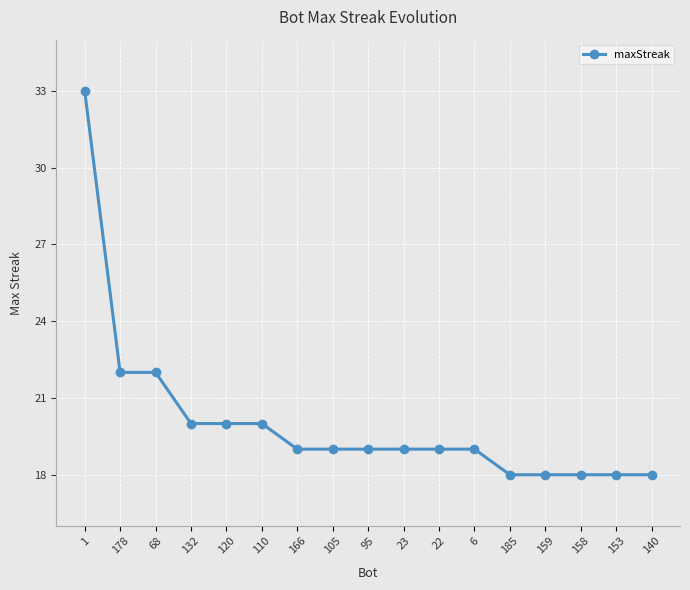

Does the chart display data point markers on the line(s)?

Yes